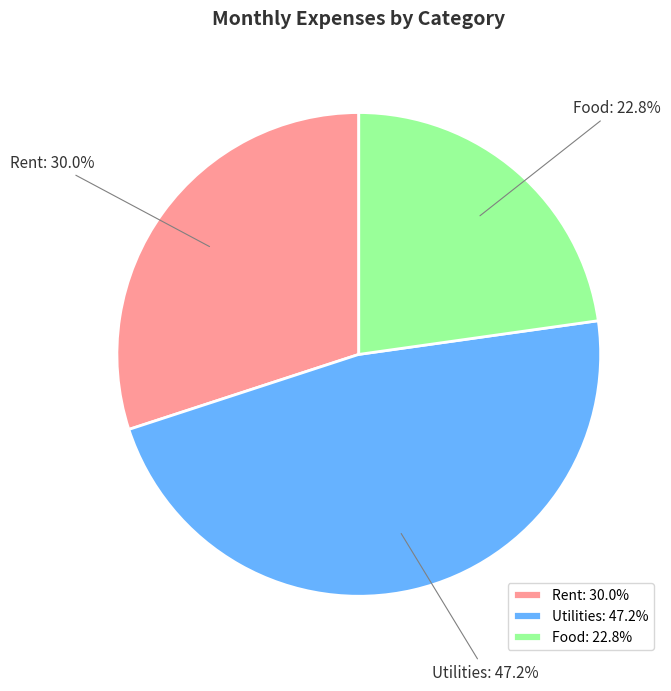

What is the smallest slice in the pie chart?

Food